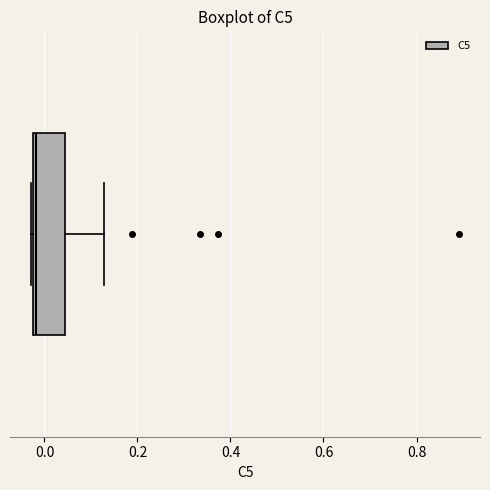

Read this box plot against the x-axis: the position of the median line, the range covered by the box, and the ends of both whiskers. The values are not printed on the chart, so give them approximately, as read against the axis.

median -0.02 (just right of the box's left edge), box -0.02 to 0.04, whiskers -0.02 to 0.12